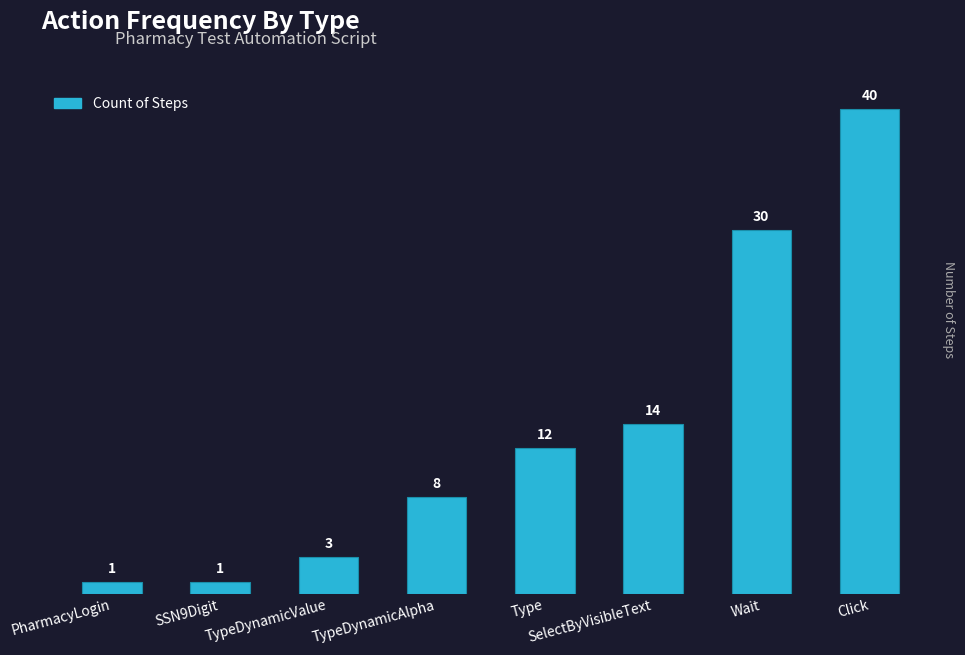

How many values are below 12?

4